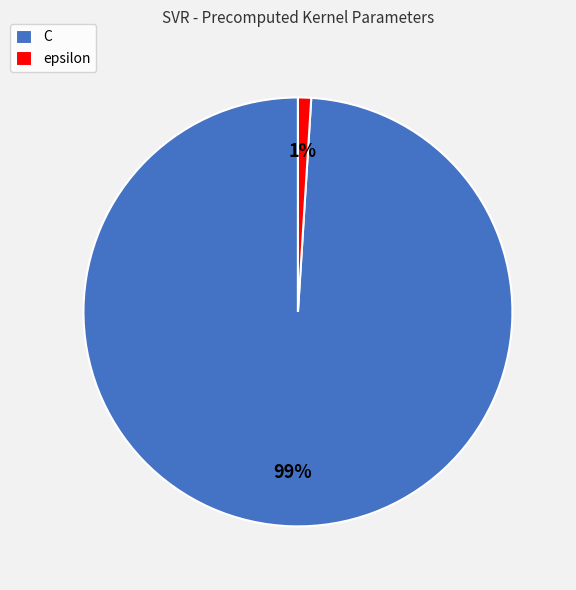

Which has a higher value, epsilon or C?

C